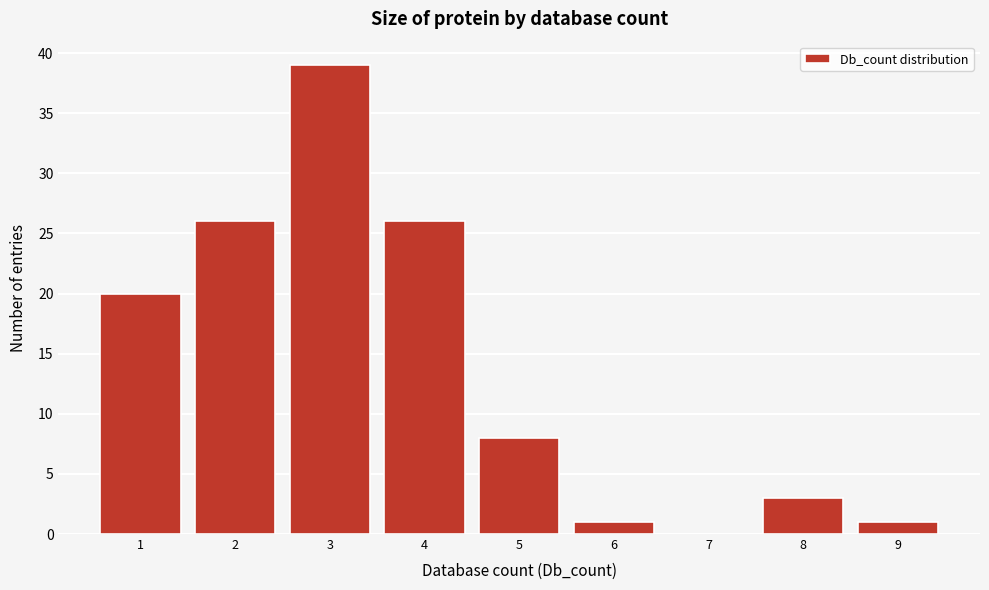

Reading left to right, what are all the values shown in this chart?

1=20	2=26	3=39	4=26	5=8	6=1	7=0	8=3	9=1